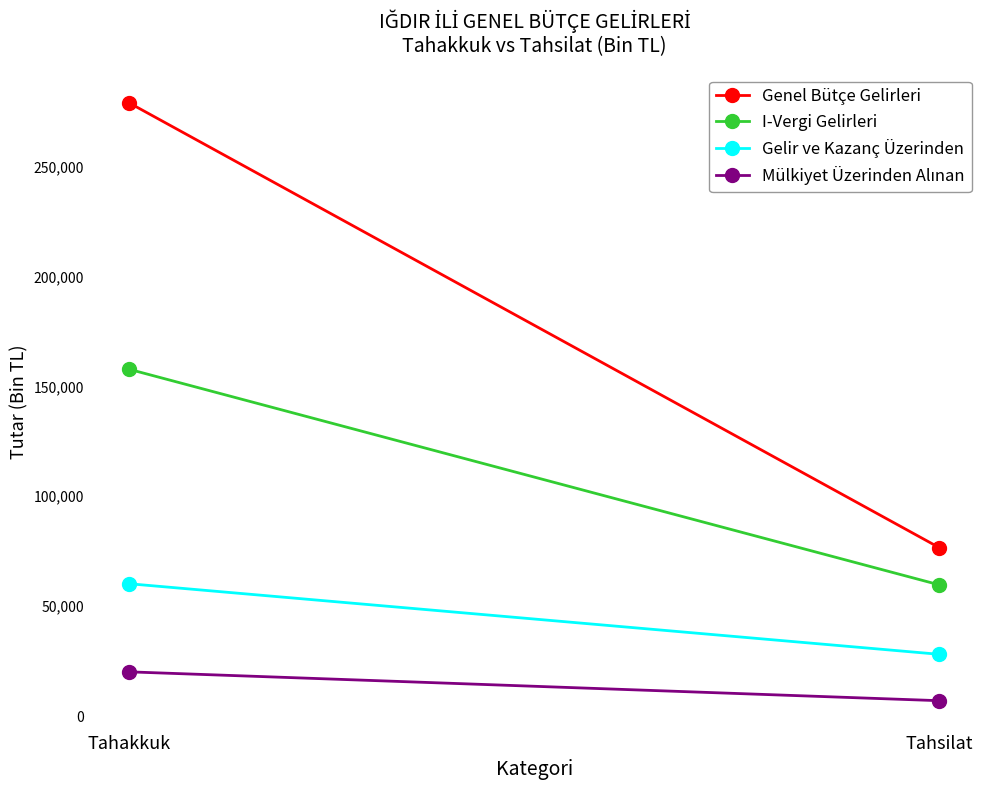

The Genel Bütçe Gelirleri series shows 76567 at Tahsilat. True or false?

True